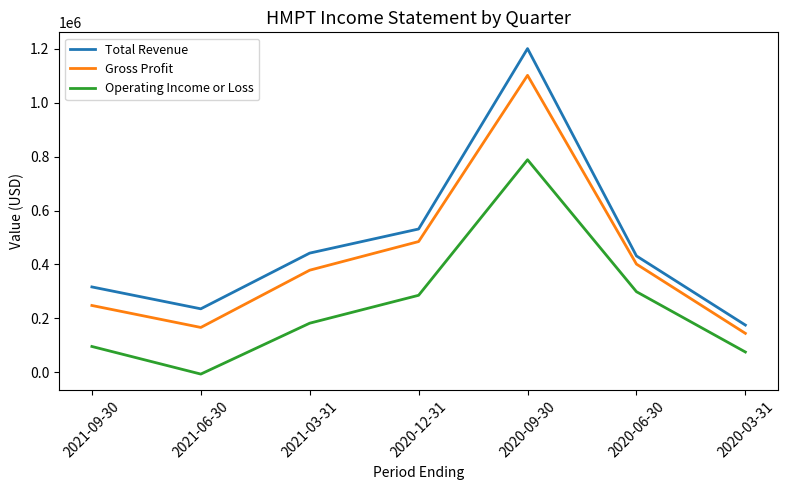

True or false: Total Revenue and Operating Income or Loss intersect in this chart.

False